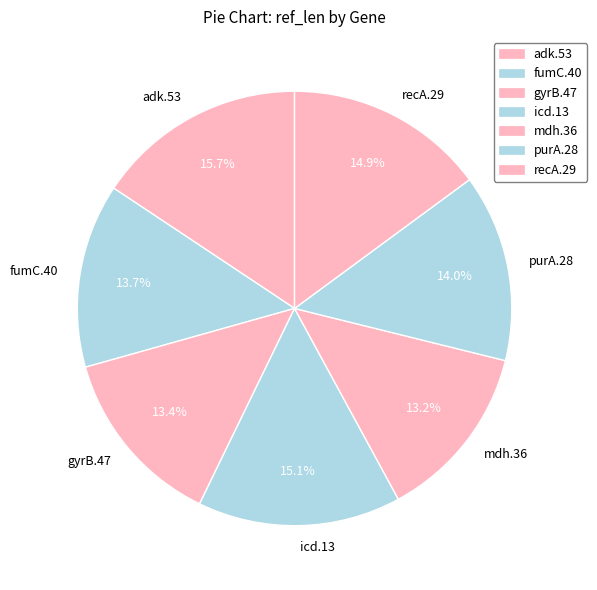

To the nearest percent, what is the combined percentage of purA.28 and fumC.40?

28%